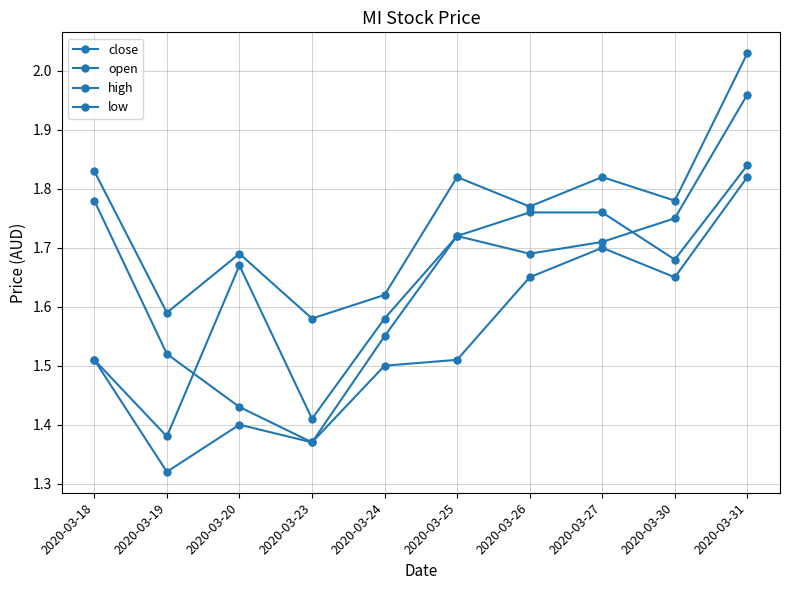

Which category has the lowest value across all series?

2020-03-19